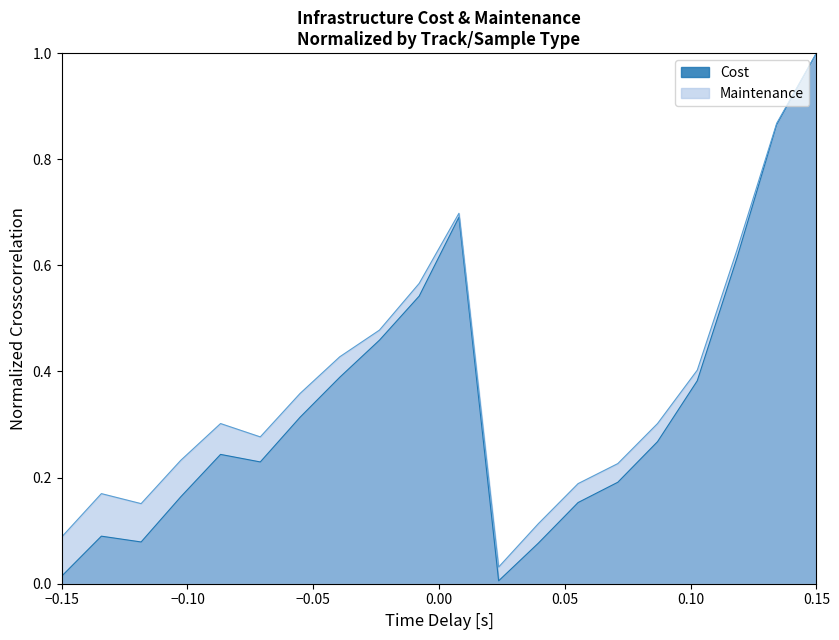

List the series in order of their peak value, highest first.

Cost, Maintenance